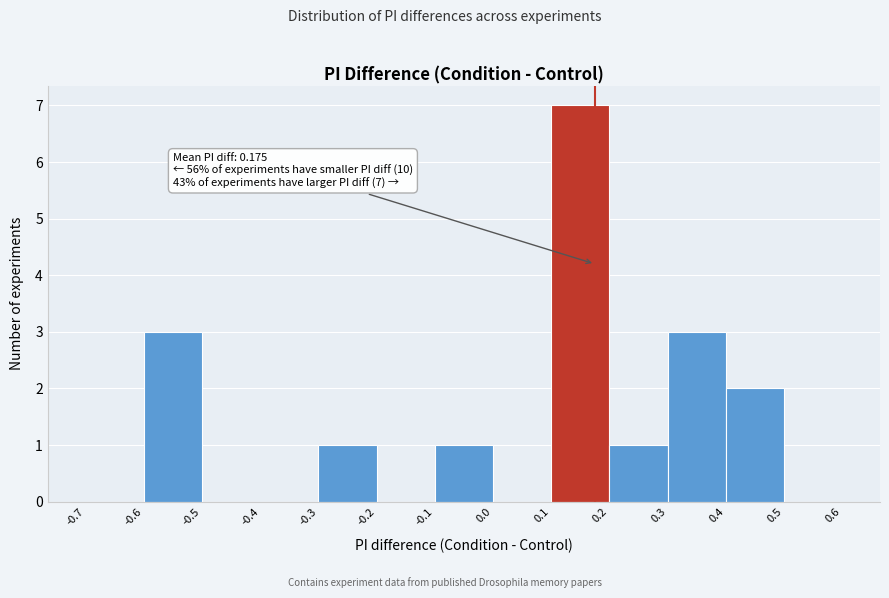

Which range on the x-axis has the tallest bar?

0.1 to 0.2